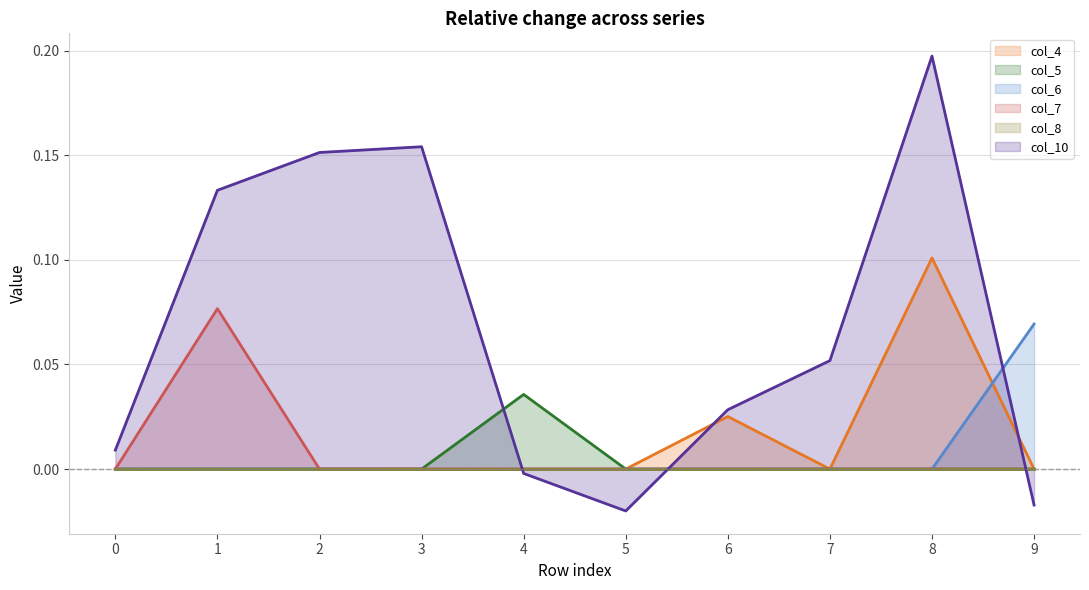

After their last crossing, which series has the higher values: col_5 or col_10?

col_5